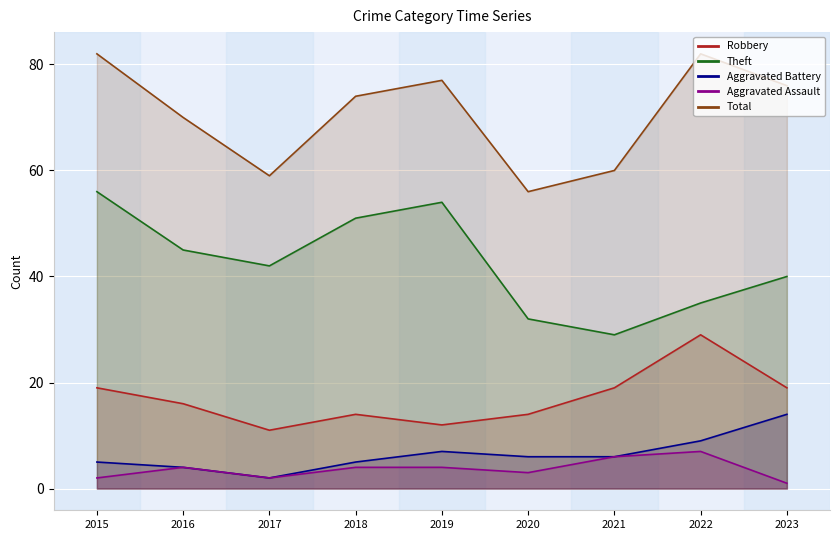

Where is the first local maximum for Robbery?

2018